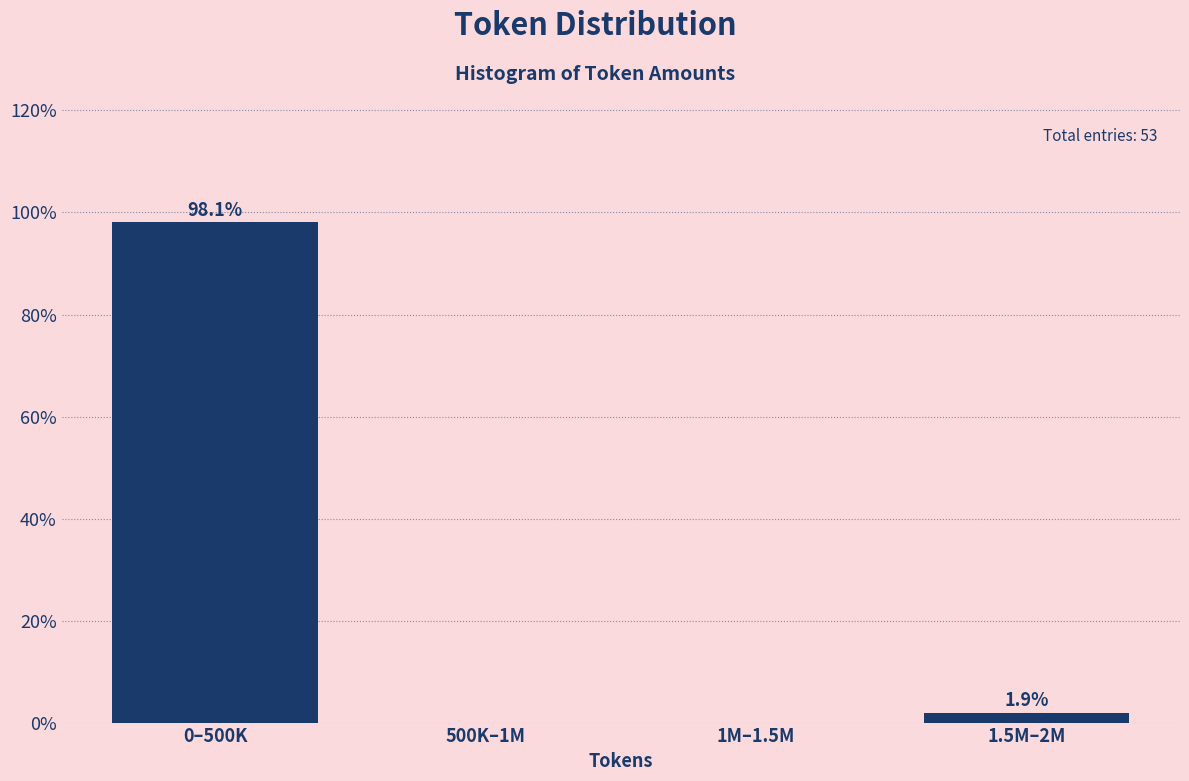

Reading left to right, extract all data points from this chart.

0–500K=98.1	500K–1M=0.0	1M–1.5M=0.0	1.5M–2M=1.9